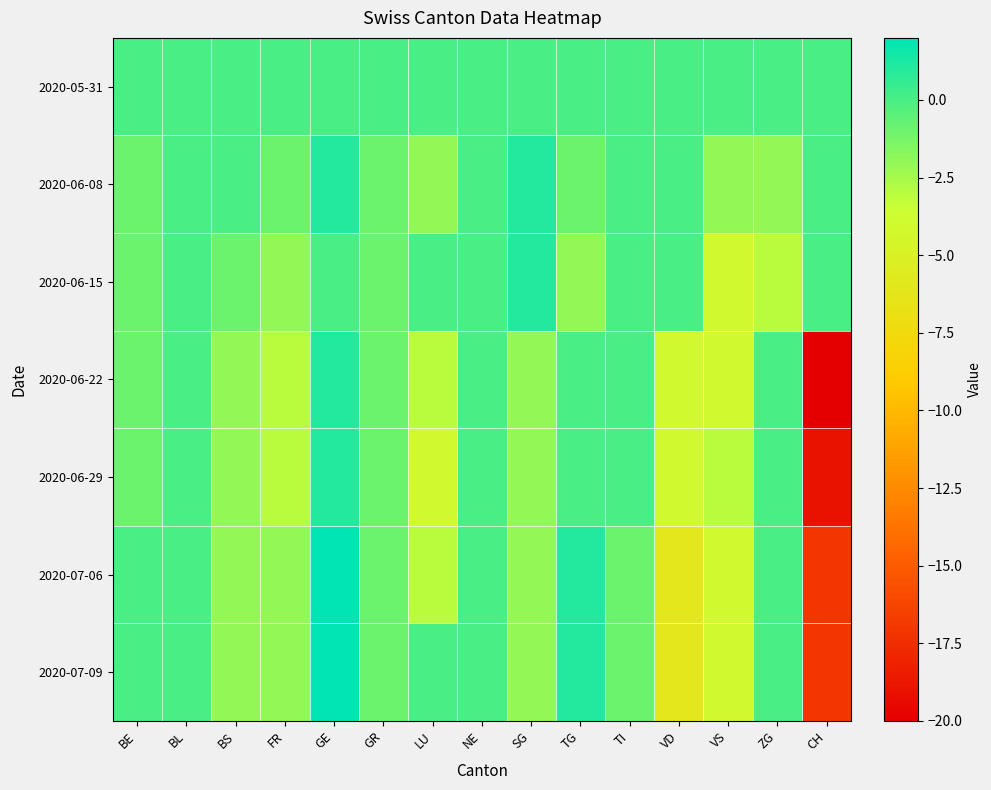

At which category is the sum across all series the highest?

GE